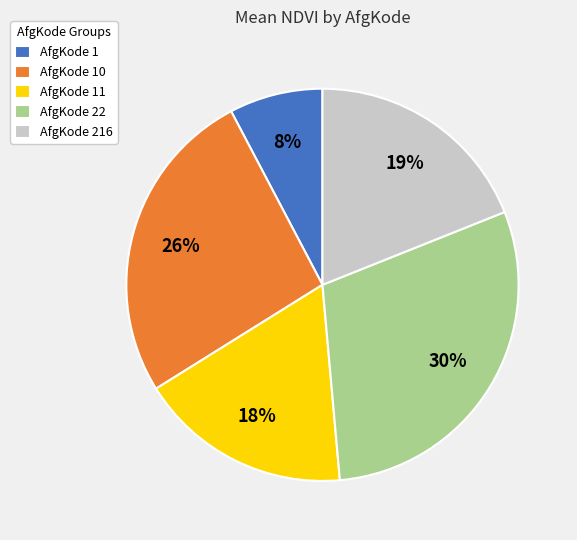

To the nearest percent, what is the average slice percentage?

20%